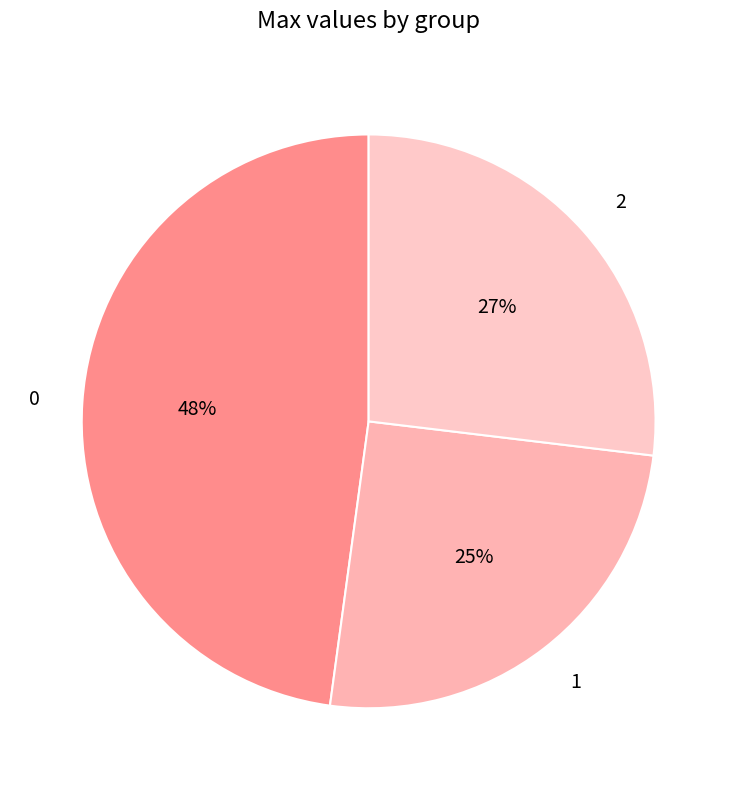

Is it true that 2 is 38% of the pie?

False